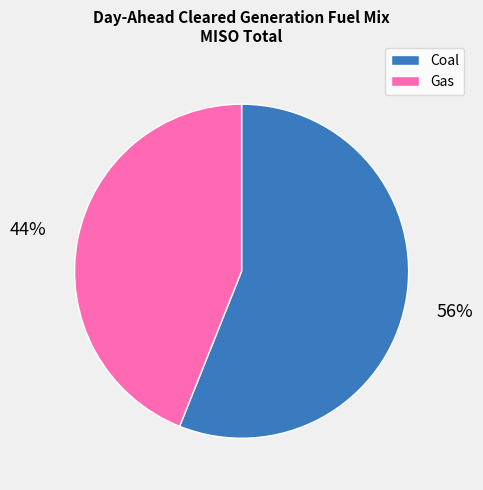

Which slice is the smallest?

Gas